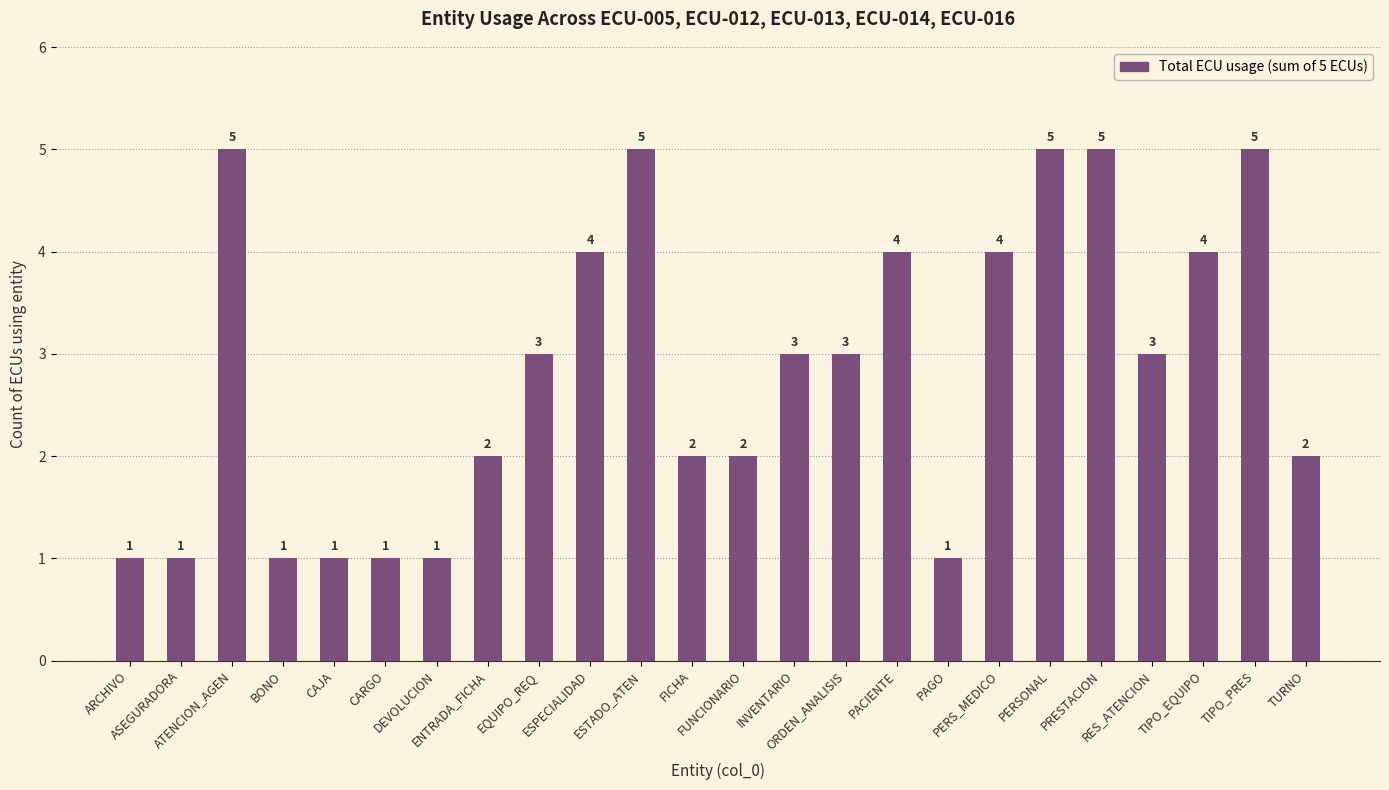

What is the greatest value displayed?

5